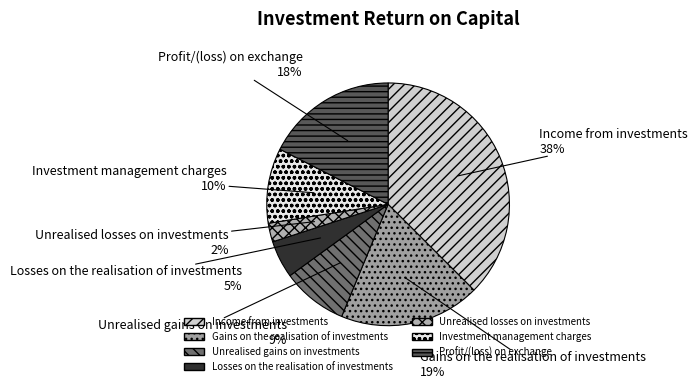

The Income from investments slice represents 51% of the pie. True or false?

False